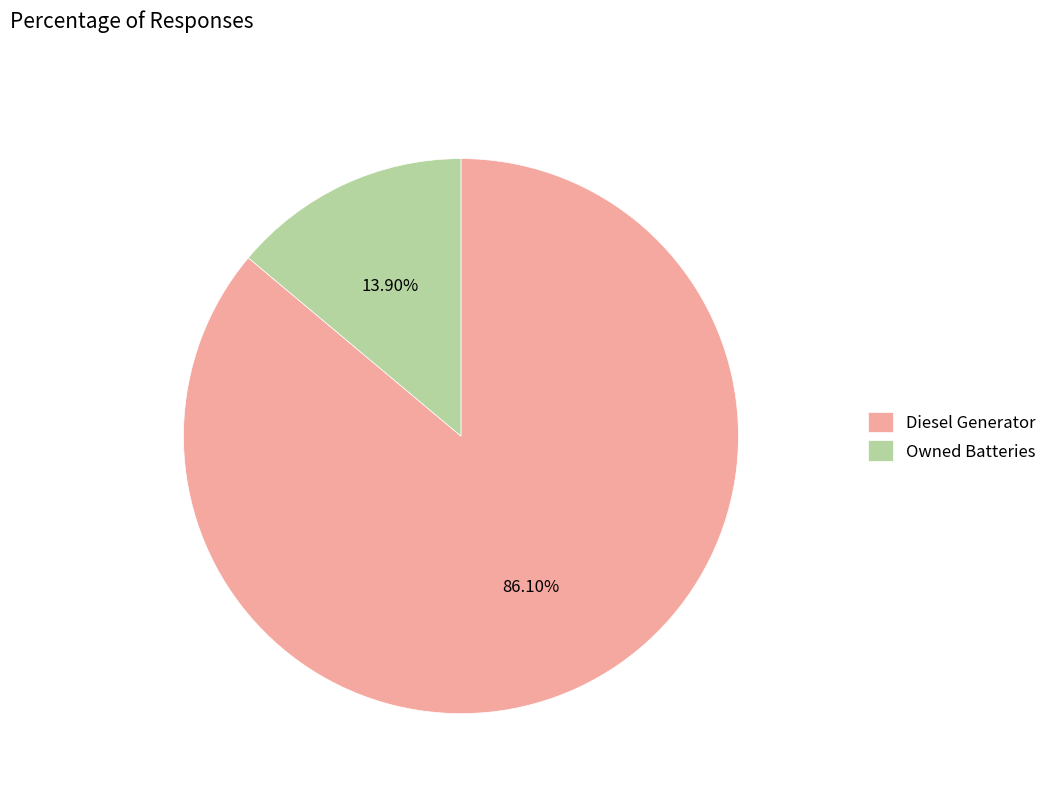

How many slices are in this pie chart?

2